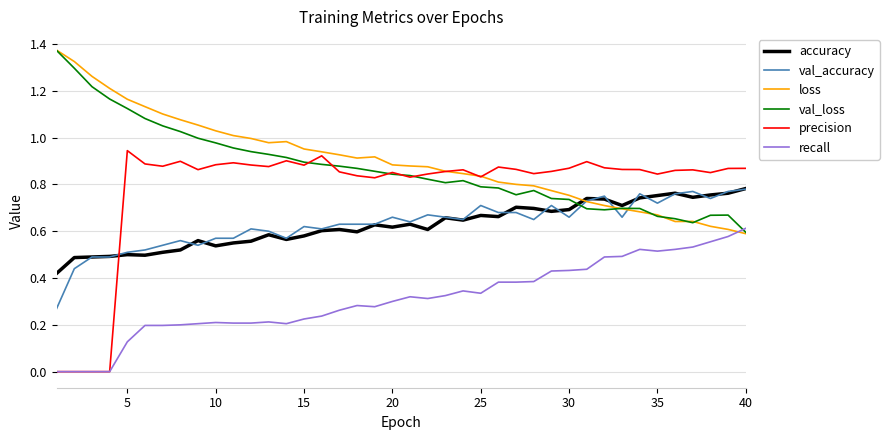

After their last crossing, which series has the higher values: accuracy or precision?

precision